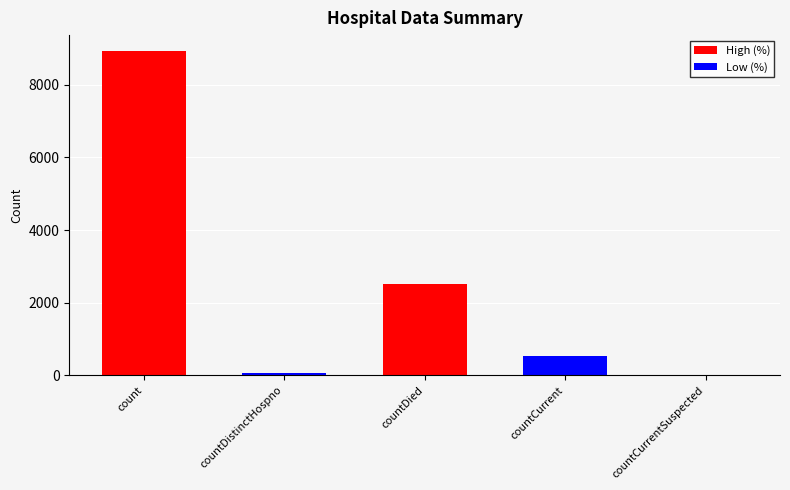

Where is the data nearest to the value 4459?

countDied